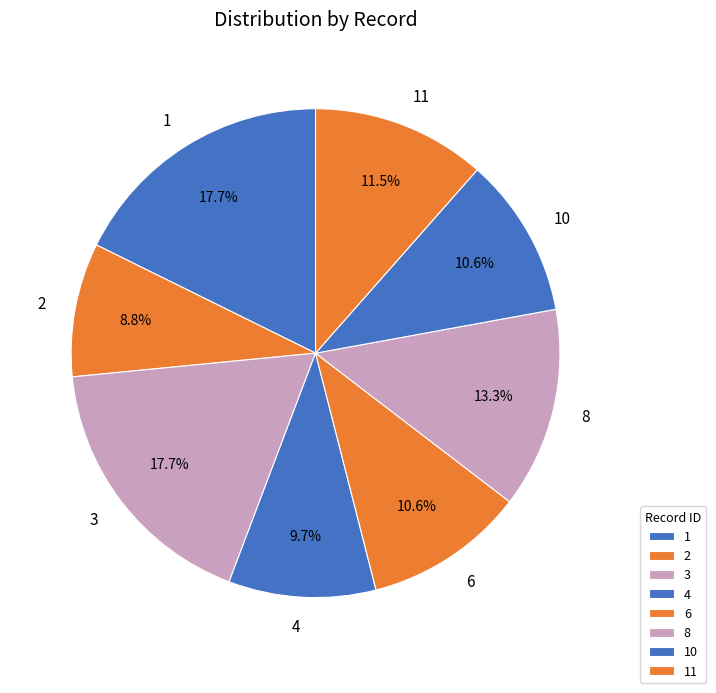

Approximately how many times larger is the value at 2 compared to 4?

0.9